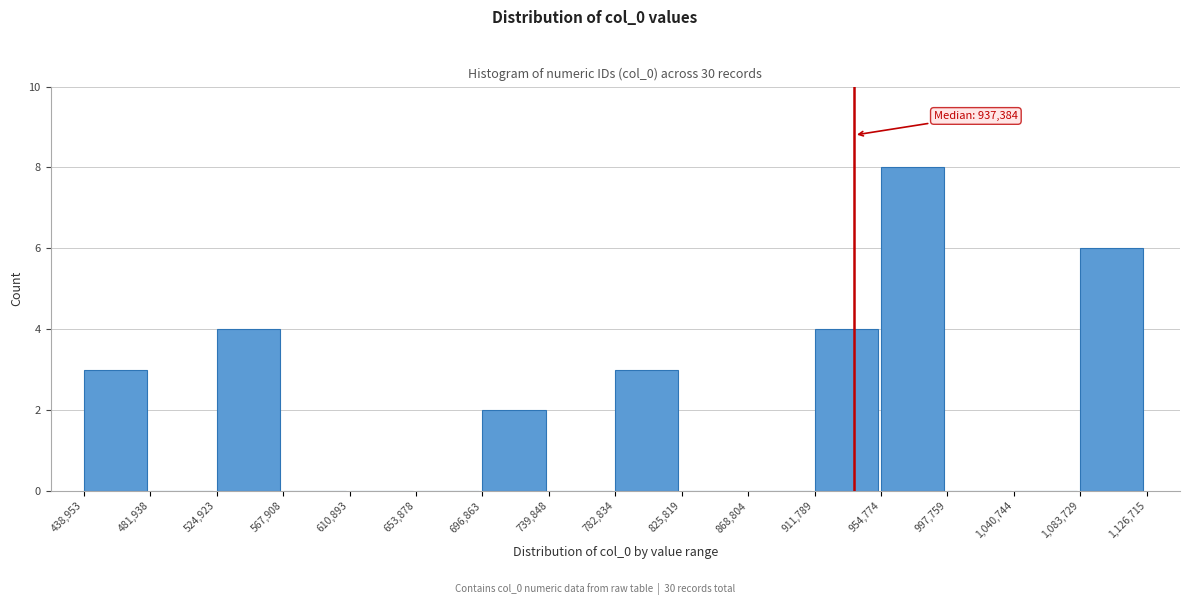

Which range on the x-axis has the tallest bar?

954,774 to 997,759